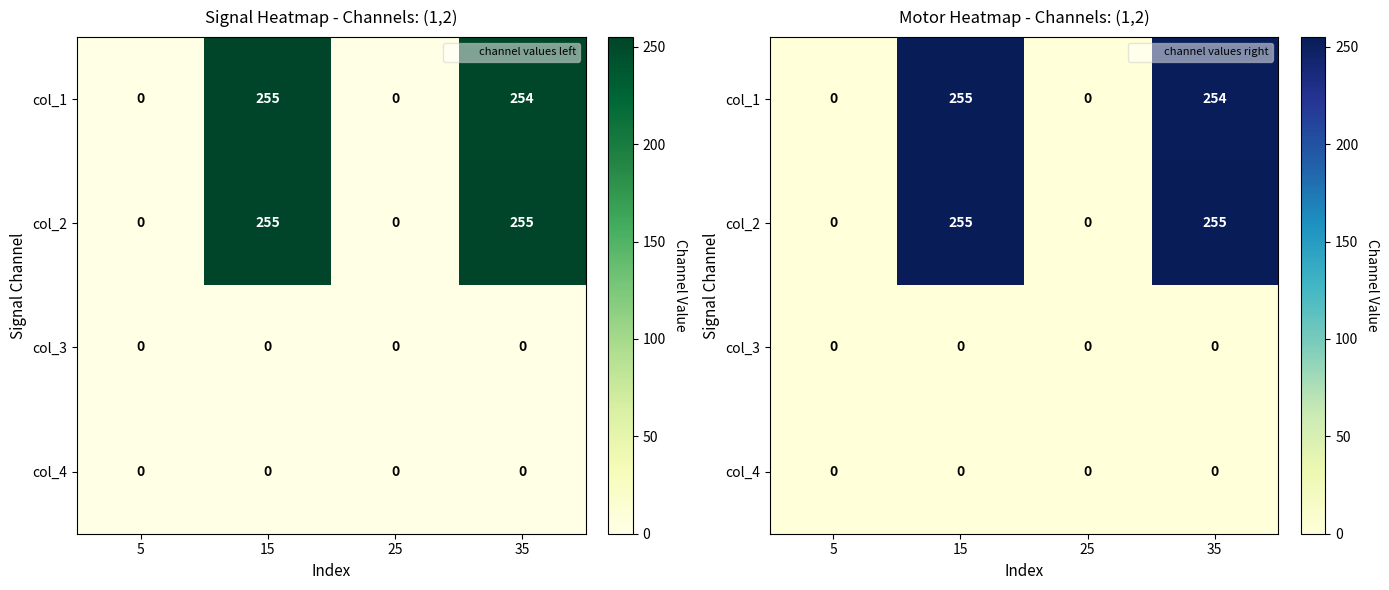

At which label does col_4 reach its peak?

5